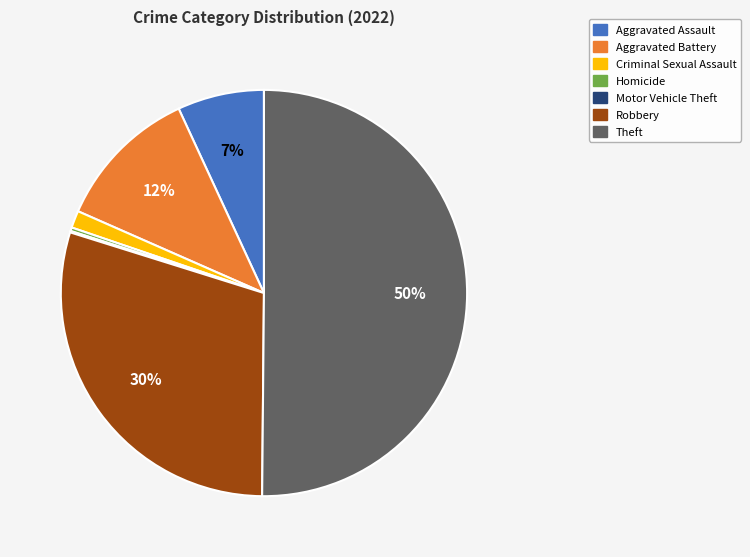

What is the largest slice in the pie chart?

Theft